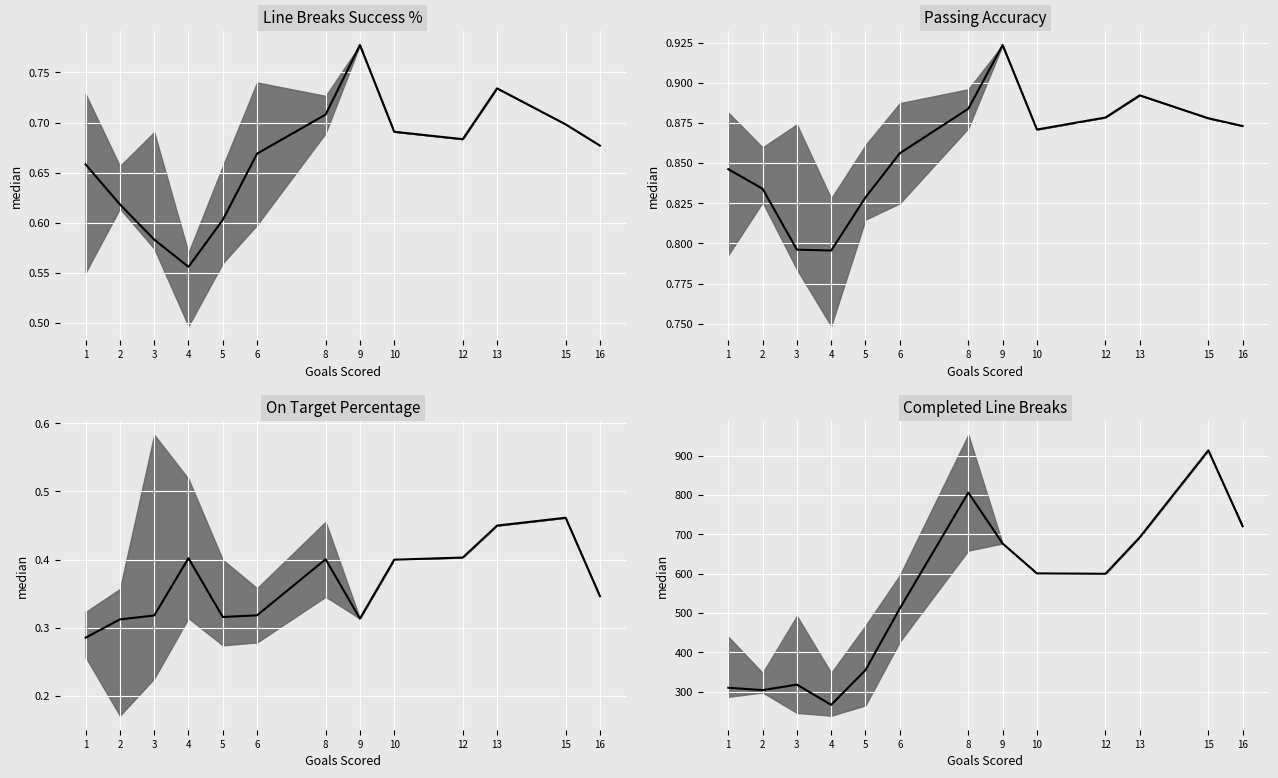

The chart shows a value of 258.8 at 10. True or false?

False